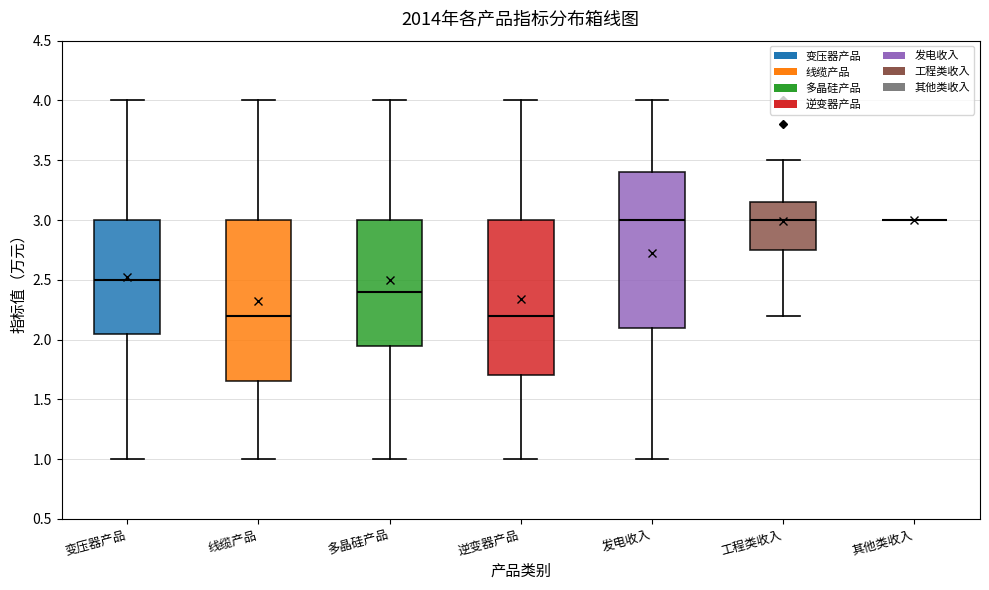

Which box is the tallest, from its lower edge to its upper edge?

线缆产品